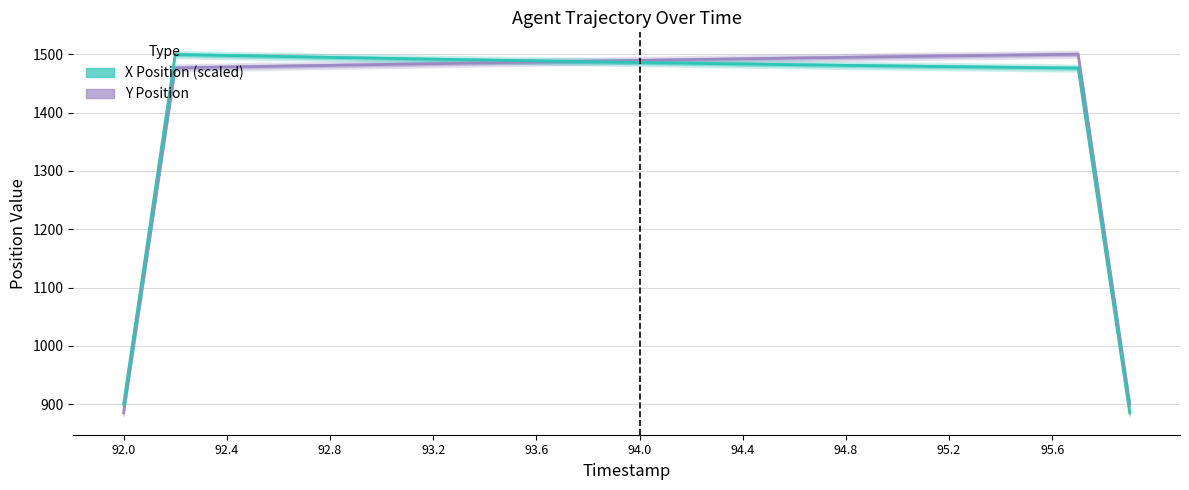

True or false: Y Position has a value of 942.9 at 95.6.

False